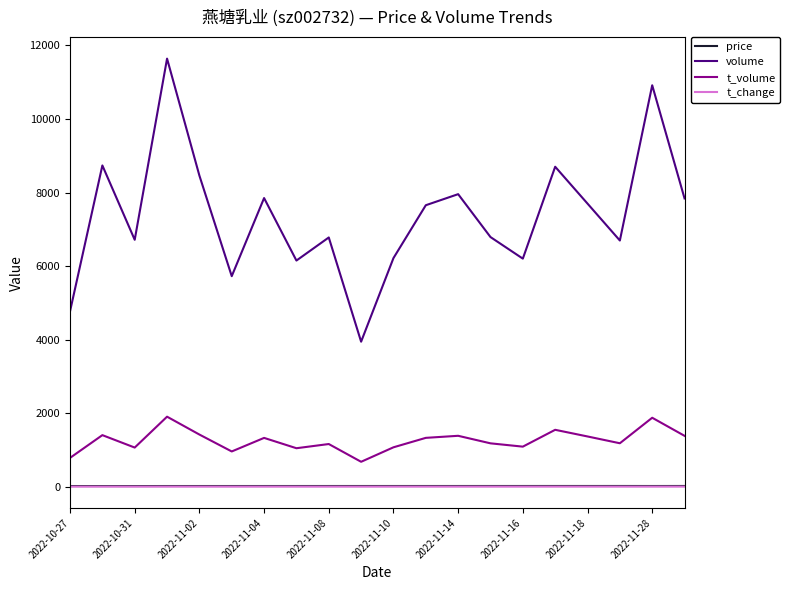

Which series has the largest total across all categories?

volume